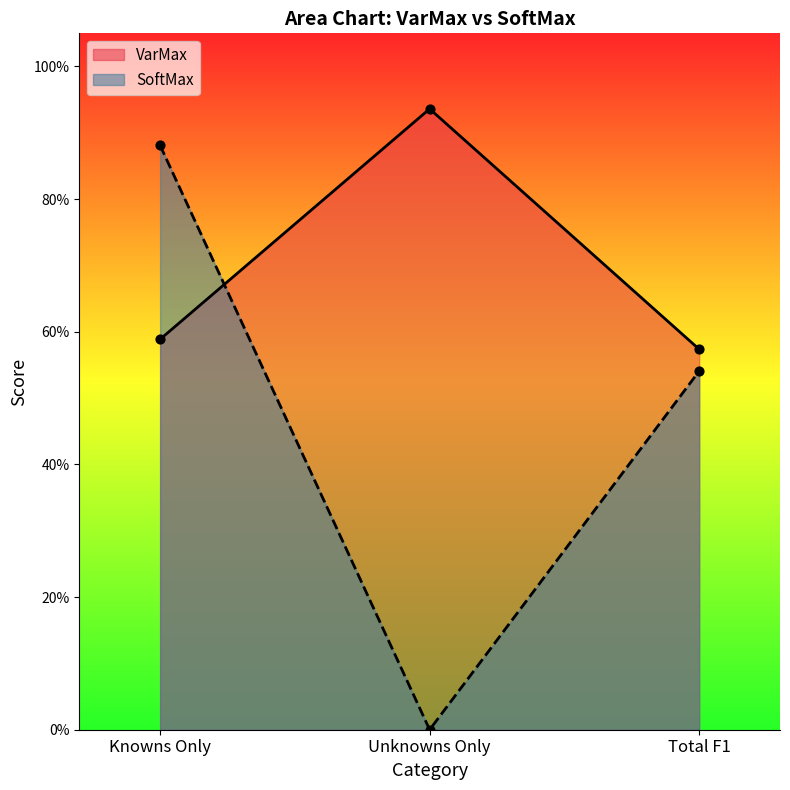

Which series contains the lowest Y value?

SoftMax